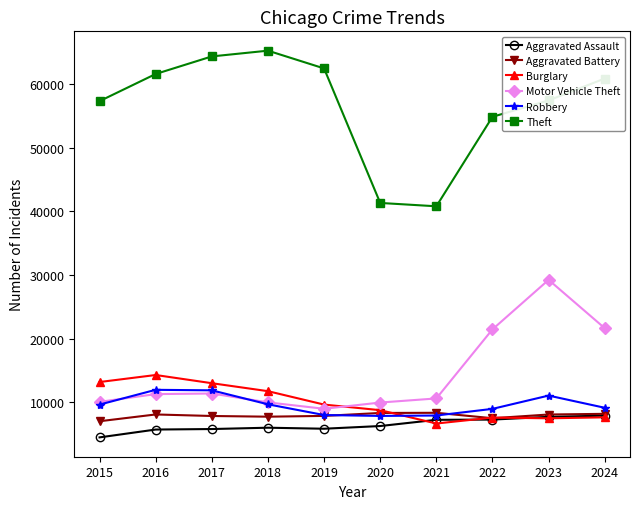

What is the approximate value of Aggravated Battery at 2019?

7858